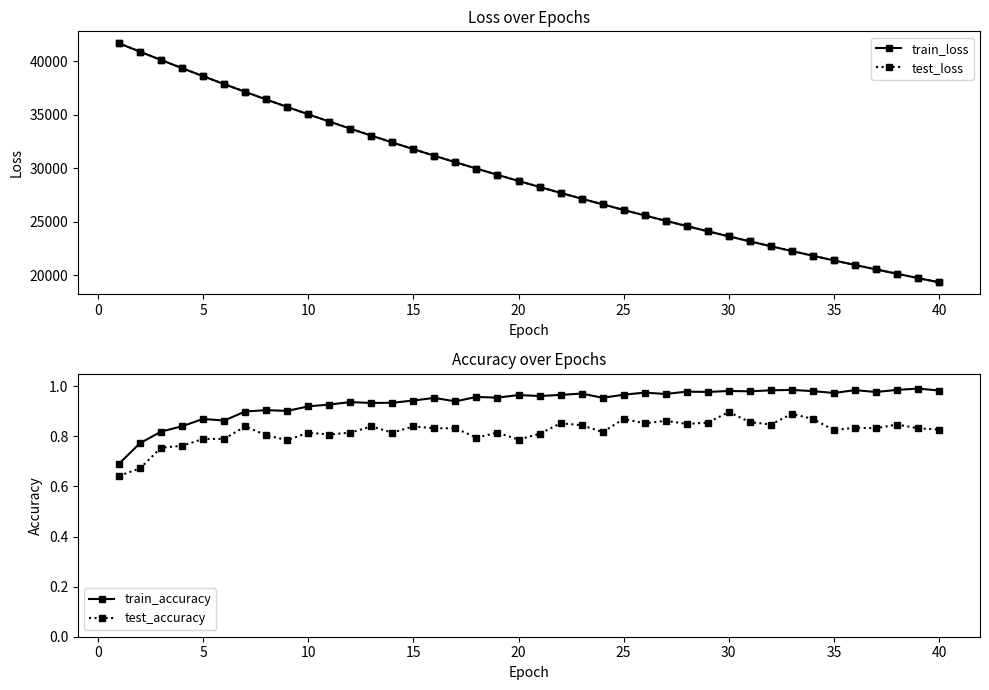

The test_accuracy series shows 0.8 at 5. True or false?

True